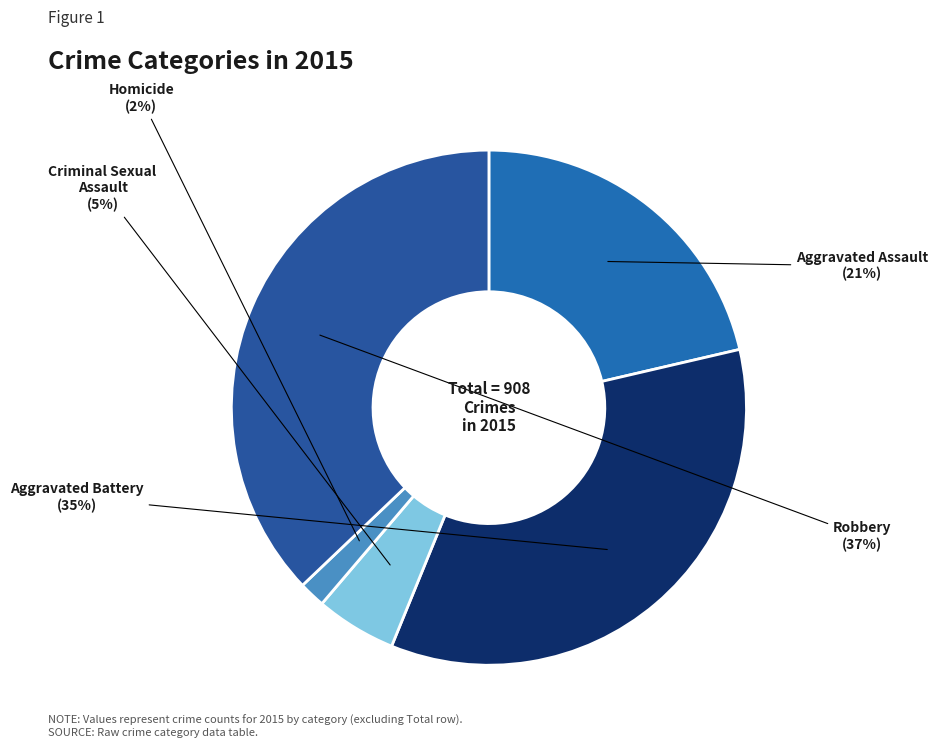

Which has a higher value, Aggravated Assault or Criminal Sexual Assault?

Aggravated Assault